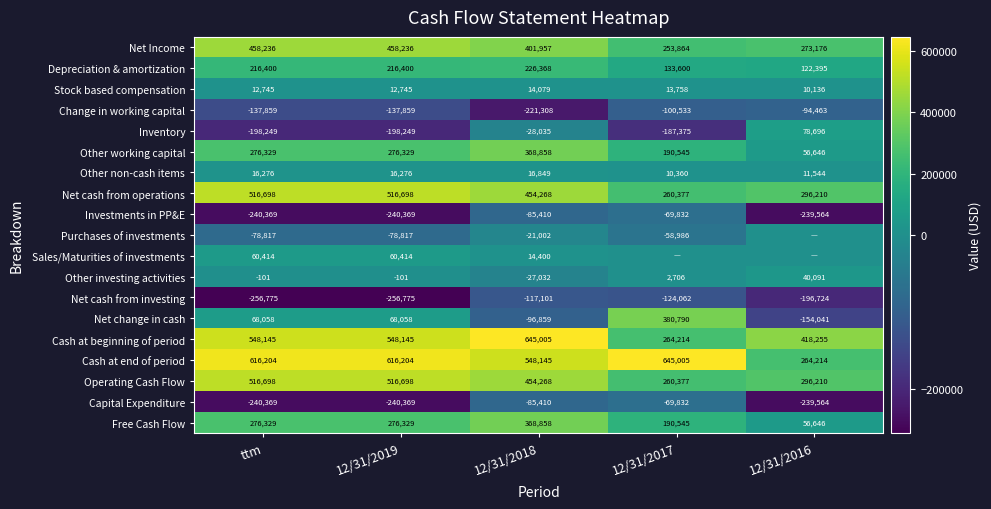

What is the average value of the Inventory series?

-106642